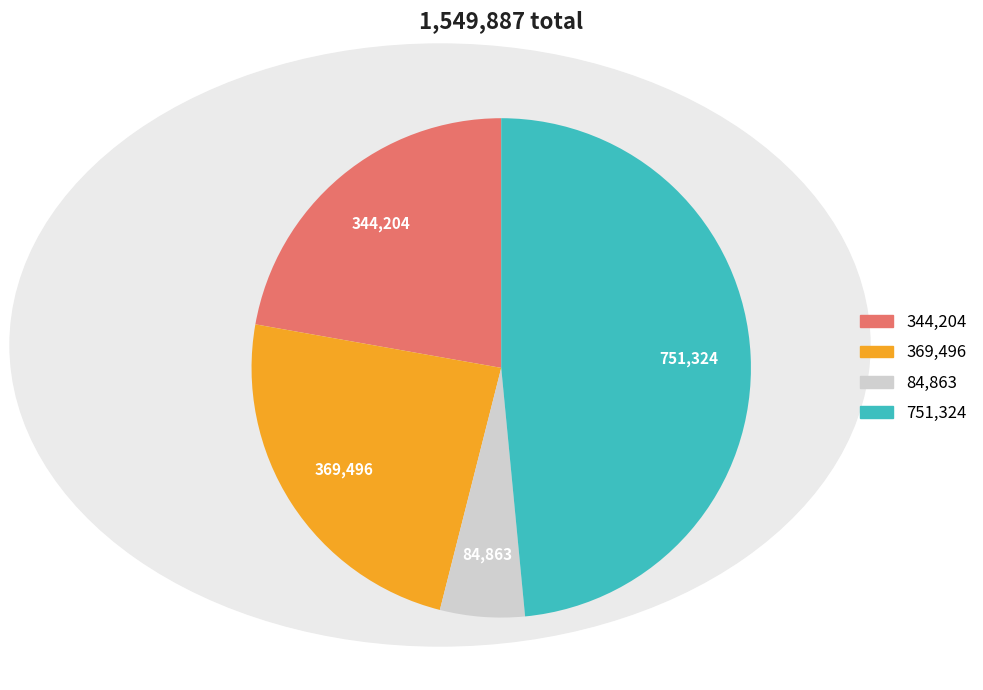

Is there a majority slice in this chart?

No